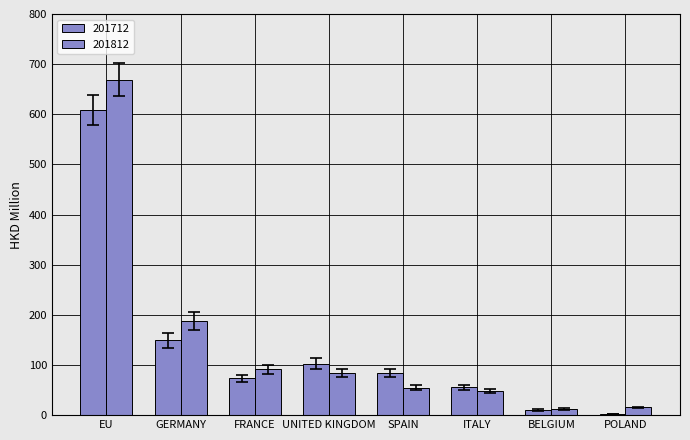

Are the bars grouped side by side (vs. stacked)?

Yes